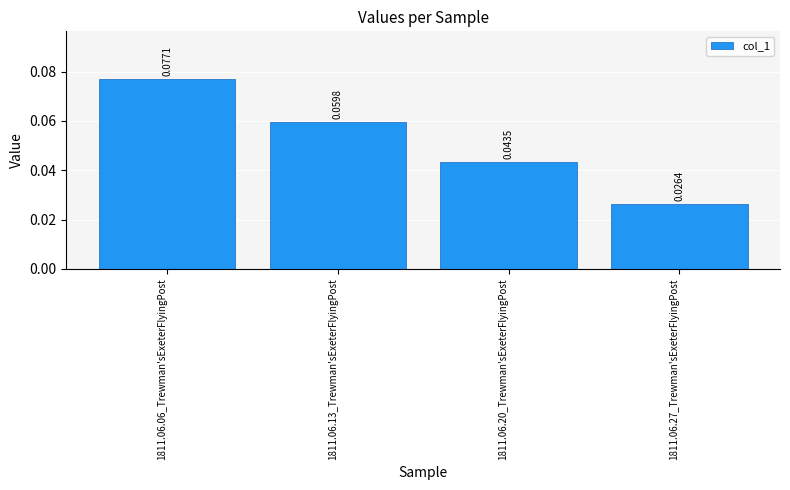

What is the sum of all values?

0.2